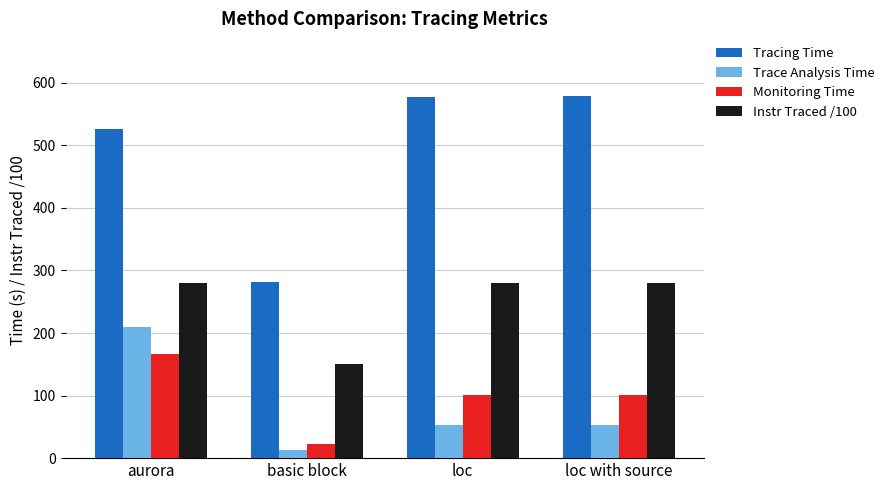

What is the label of the 4th bar from the right?

aurora